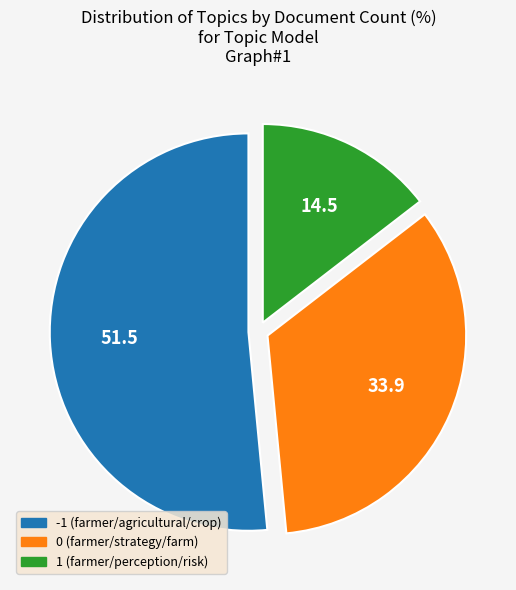

What is the ratio of the value at 0 (farmer/strategy/farm) to the value at -1 (farmer/agricultural/crop)?

0.7